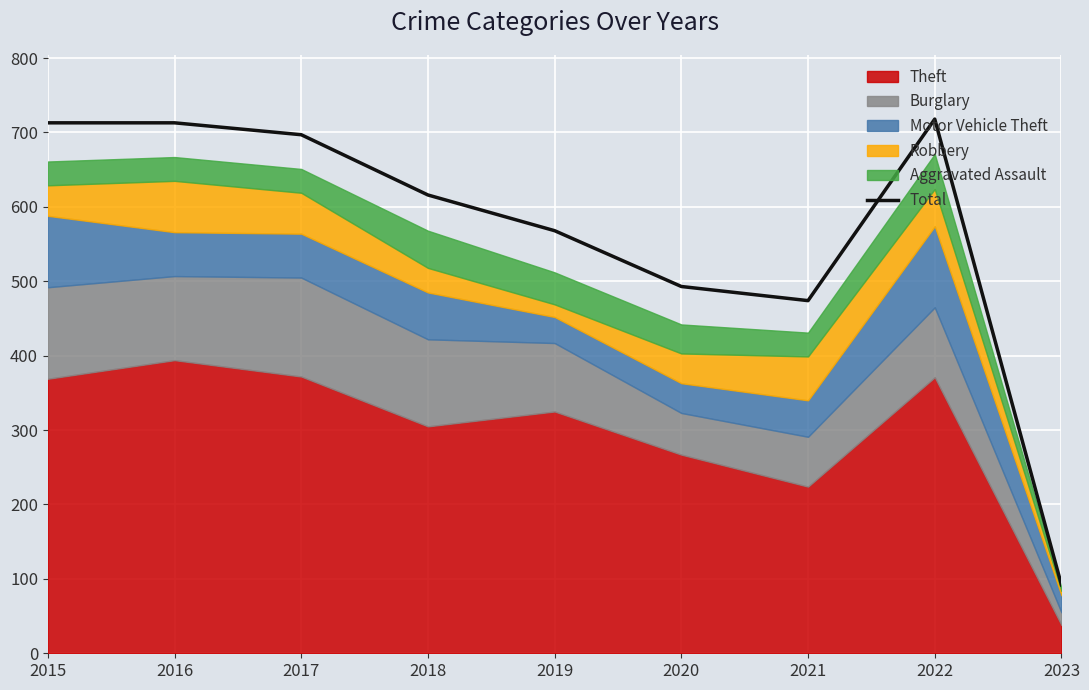

Reading right to left, what are all the values shown in this chart?

2023=92	2022=718	2021=474	2020=493	2019=568	2018=616	2017=697	2016=713	2015=713